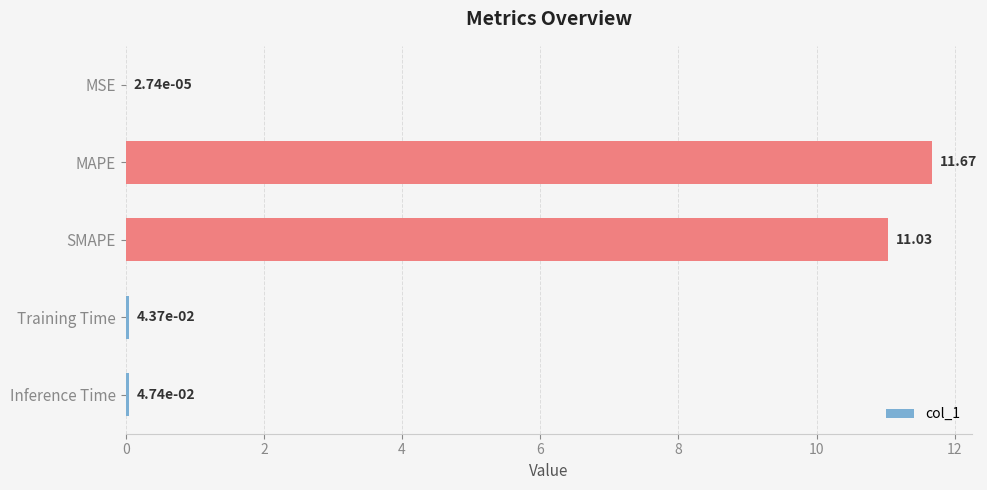

Which label corresponds to the largest value in the chart?

MAPE